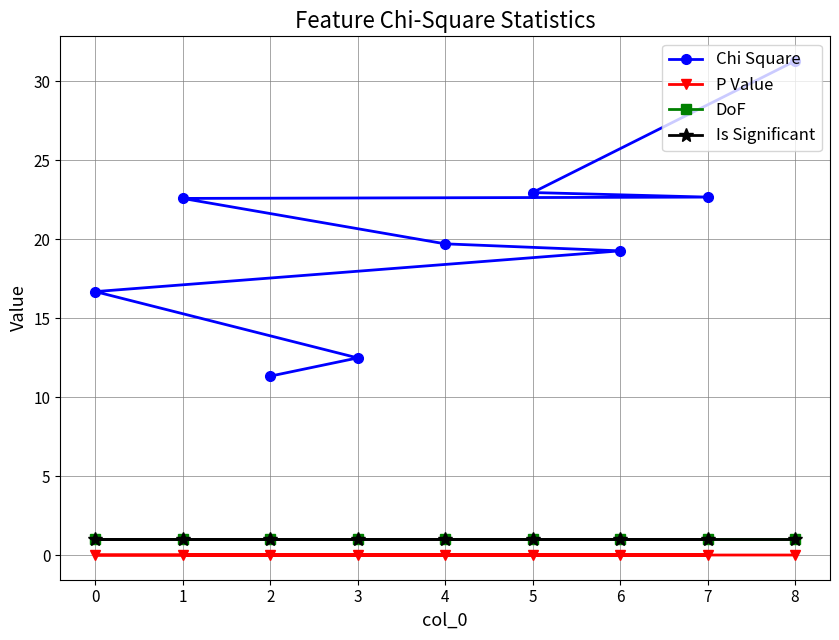

Is the value of P Value at 3 greater than the value of Is Significant at 0?

No